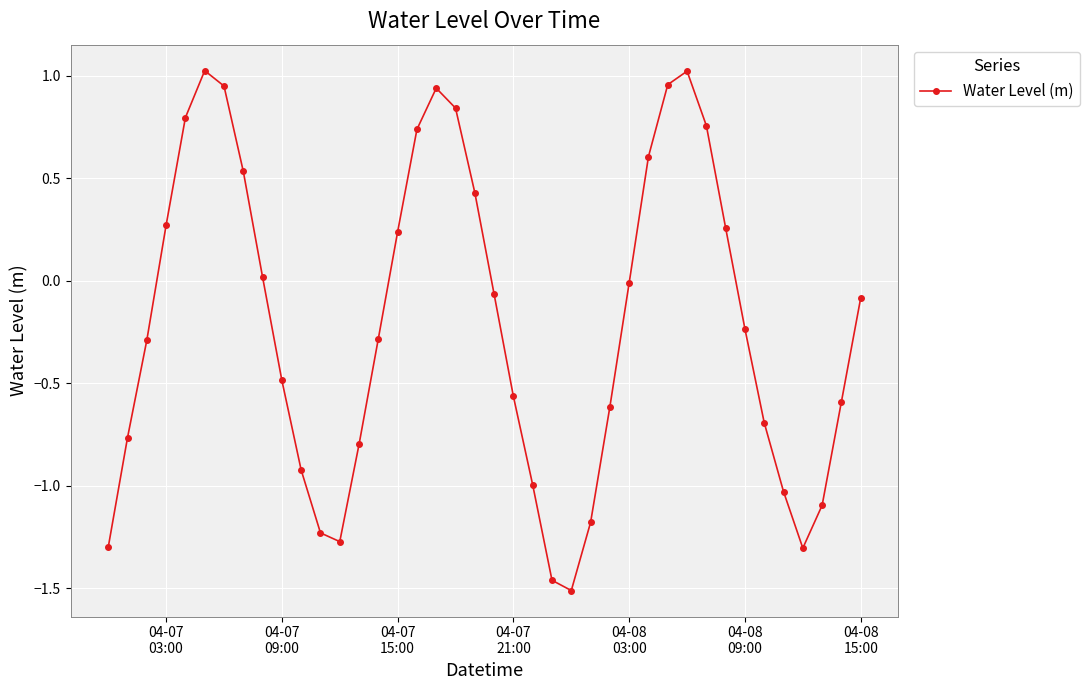

What is the value of the 35th point from the left?

-0.7